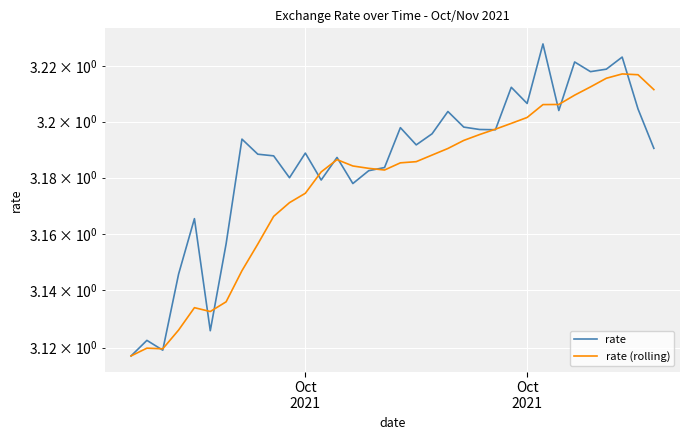

What is the difference between the maximum and minimum values in the rate (rolling) series?

0.1